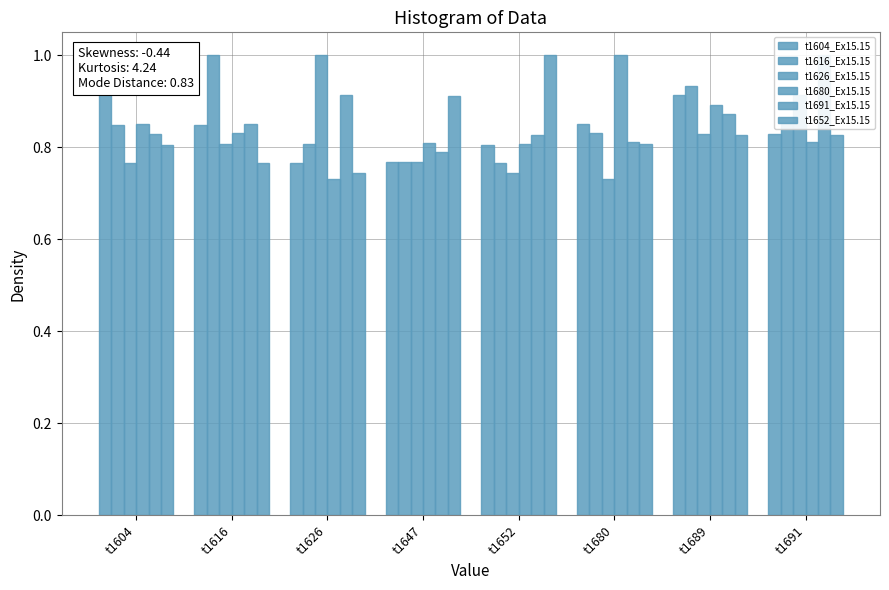

Reading left to right, list all the values displayed in this chart.

t1604_Ex15.15: t1604=1.0	t1616=0.8	t1626=0.8	t1647=0.8	t1652=0.8	t1680=0.9	t1689=0.9	t1691=0.8
t1616_Ex15.15: t1604=0.8	t1616=1.0	t1626=0.8	t1647=0.8	t1652=0.8	t1680=0.8	t1689=0.9	t1691=0.9
t1626_Ex15.15: t1604=0.8	t1616=0.8	t1626=1.0	t1647=0.8	t1652=0.7	t1680=0.7	t1689=0.8	t1691=0.9
t1680_Ex15.15: t1604=0.9	t1616=0.8	t1626=0.7	t1647=0.8	t1652=0.8	t1680=1.0	t1689=0.9	t1691=0.8
t1691_Ex15.15: t1604=0.8	t1616=0.9	t1626=0.9	t1647=0.8	t1652=0.8	t1680=0.8	t1689=0.9	t1691=1.0
t1652_Ex15.15: t1604=0.8	t1616=0.8	t1626=0.7	t1647=0.9	t1652=1.0	t1680=0.8	t1689=0.8	t1691=0.8